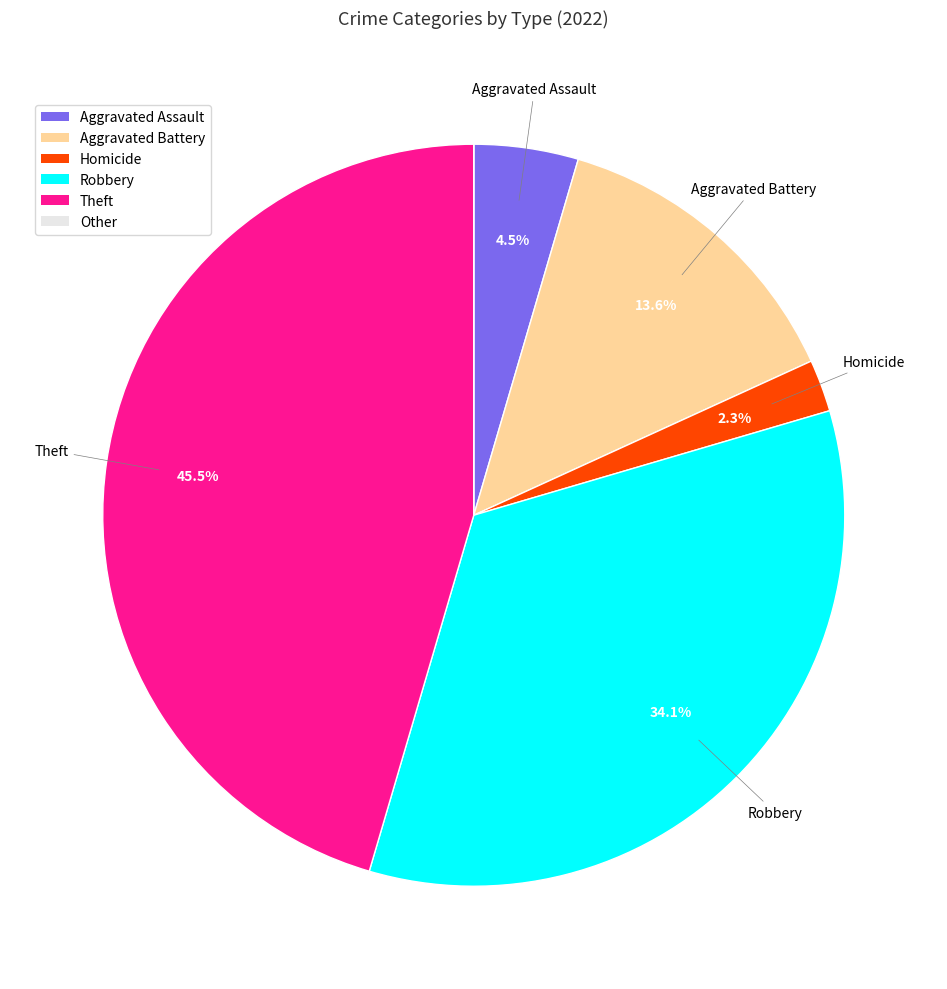

Do Theft and Robbery together represent more than half of the pie?

Yes